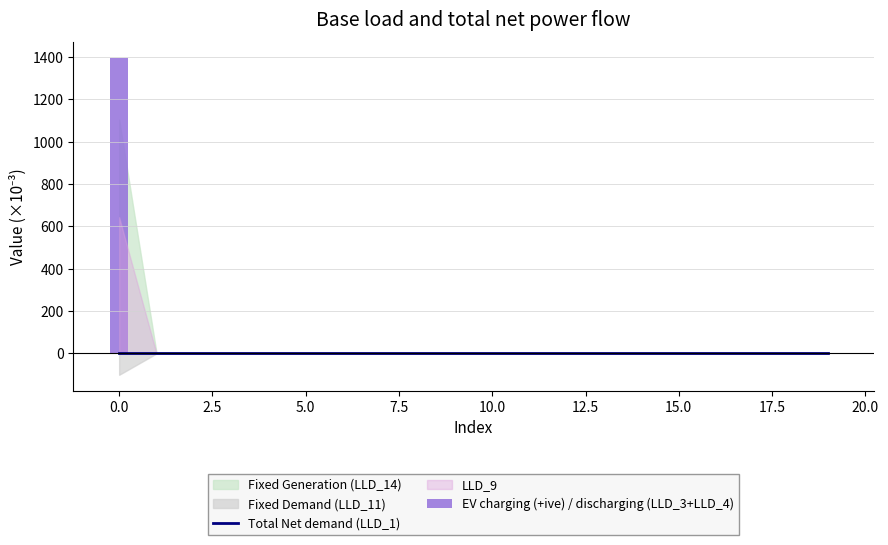

The value of Total Net demand (LLD_1) at 2.5 is 1.5. True or false?

False